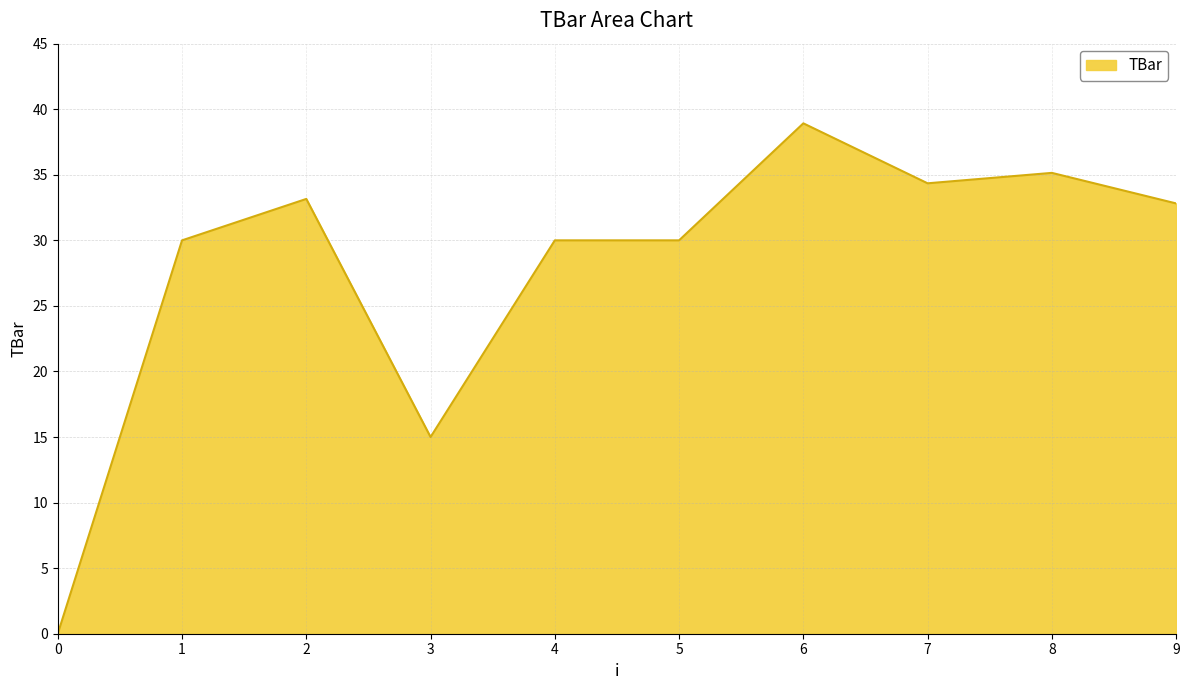

Where is the first local maximum?

2